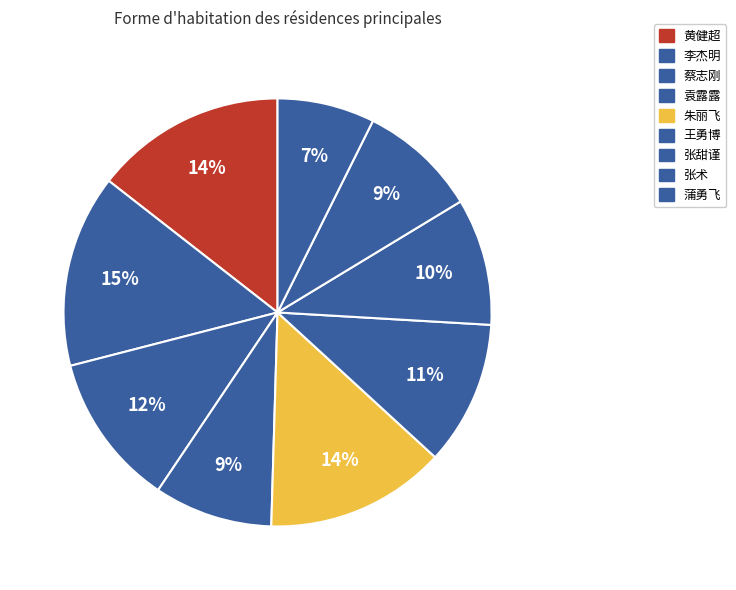

Count the number of slices in the pie.

9